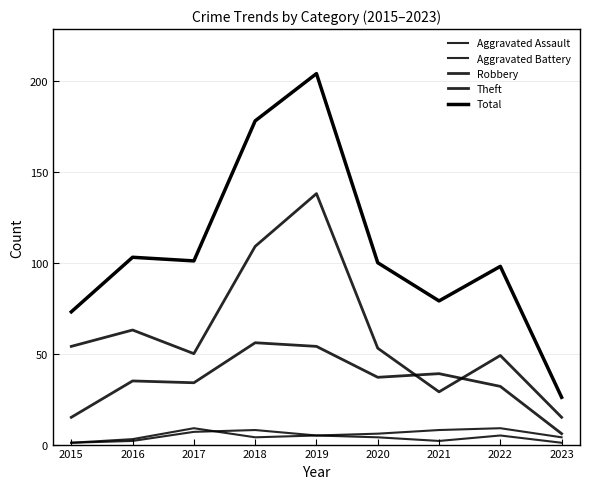

Which series has the largest total across all categories?

Total